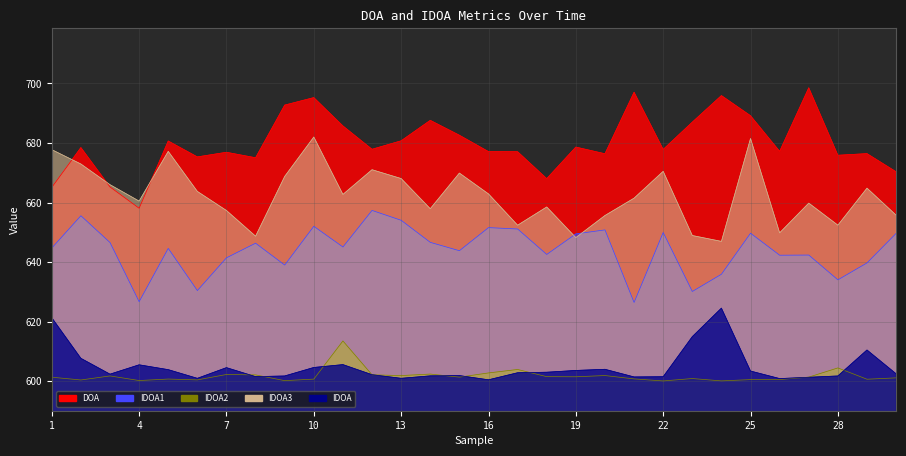

Rank the categories by IDOA2 value from highest to lowest.

11, 28, 17, 16, 14, 7, 12, 8, 20, 13, 3, 18, 19, 27, 15, 1, 30, 23, 21, 5, 10, 29, 26, 25, 6, 2, 4, 9, 24, 22